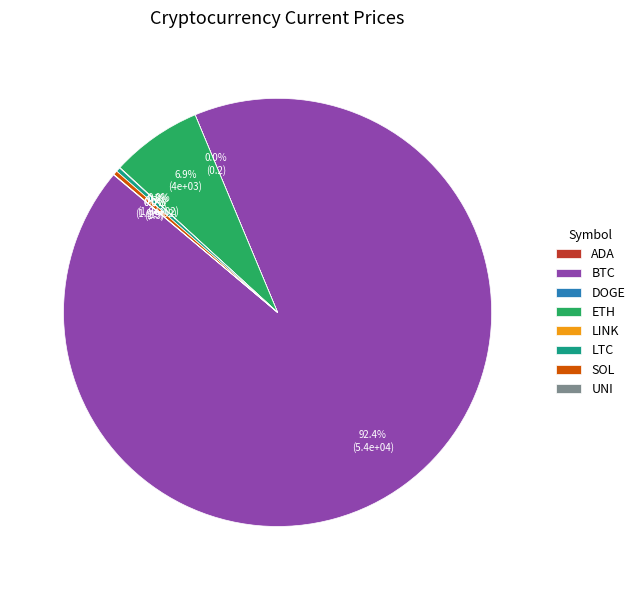

Combined, do BTC and LTC account for over 50%?

Yes